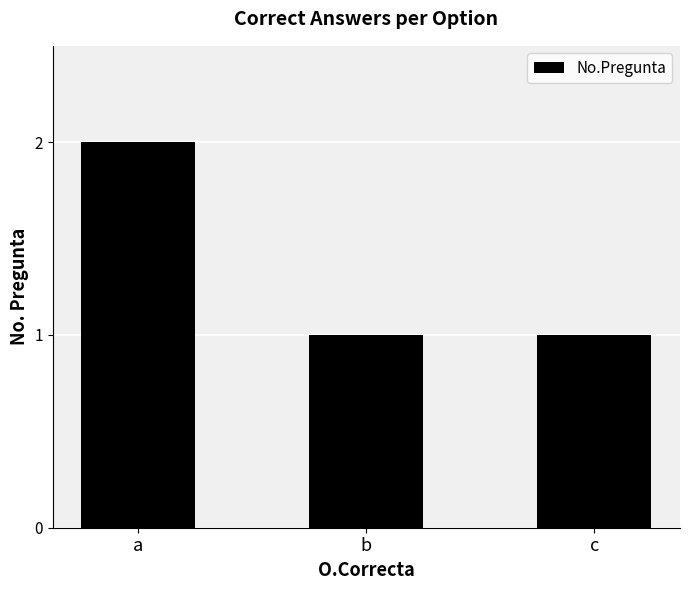

How many bars are there in total?

3